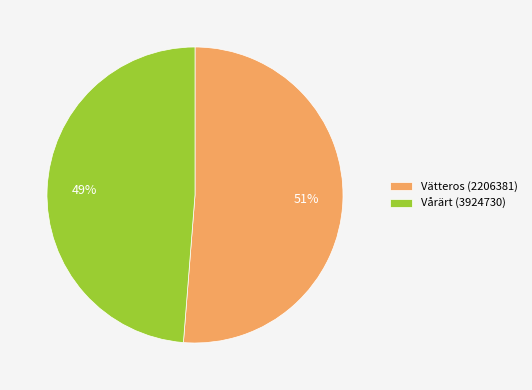

Which slice is the smallest?

Vårärt (3924730)